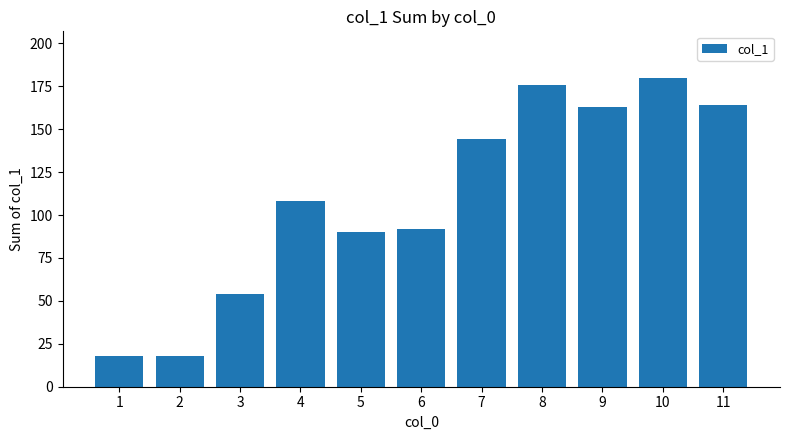

Reading left to right, transcribe all the data shown in this chart.

1=18	2=18	3=54	4=108	5=90	6=92	7=144	8=176	9=163	10=180	11=164